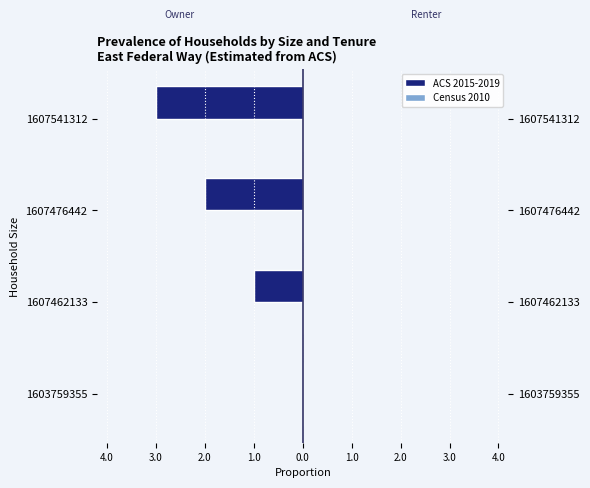

Is the value of Census 2010 at 3.0 greater than the value of ACS 2015-2019 at 4.0?

Yes